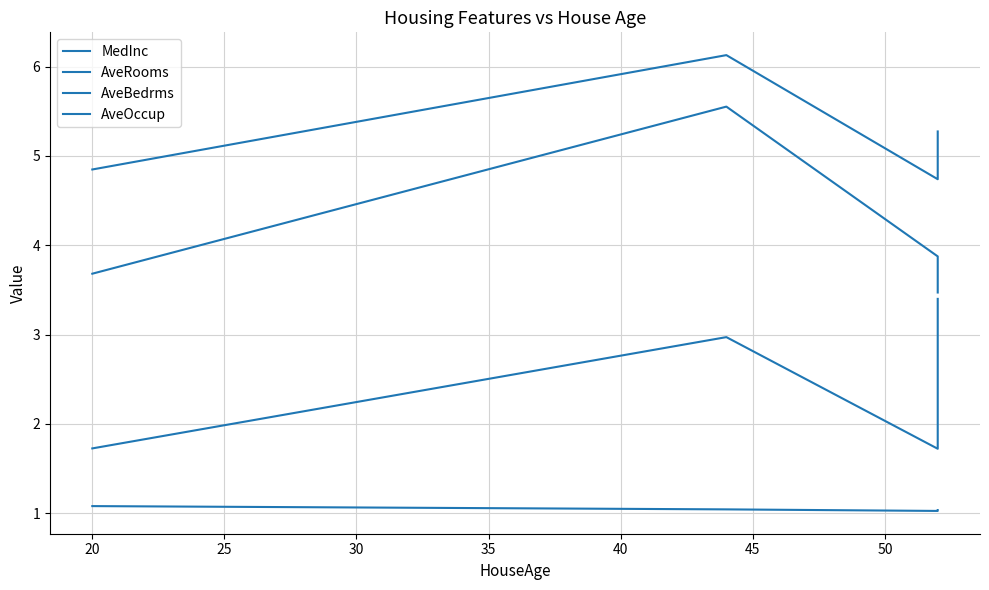

Is this an area chart (filled region under the line)?

No